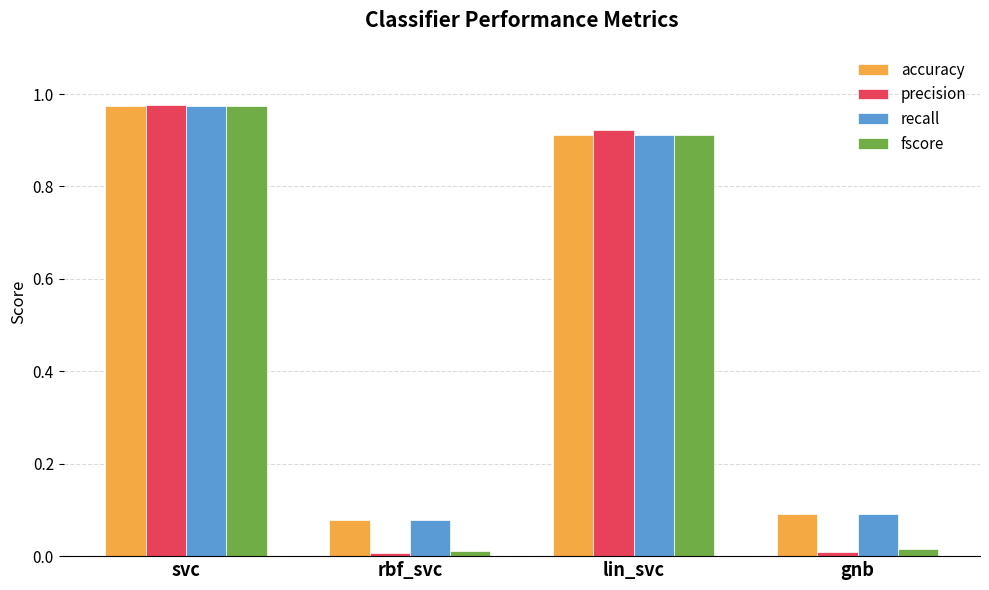

At which category is the sum across all series the highest?

svc